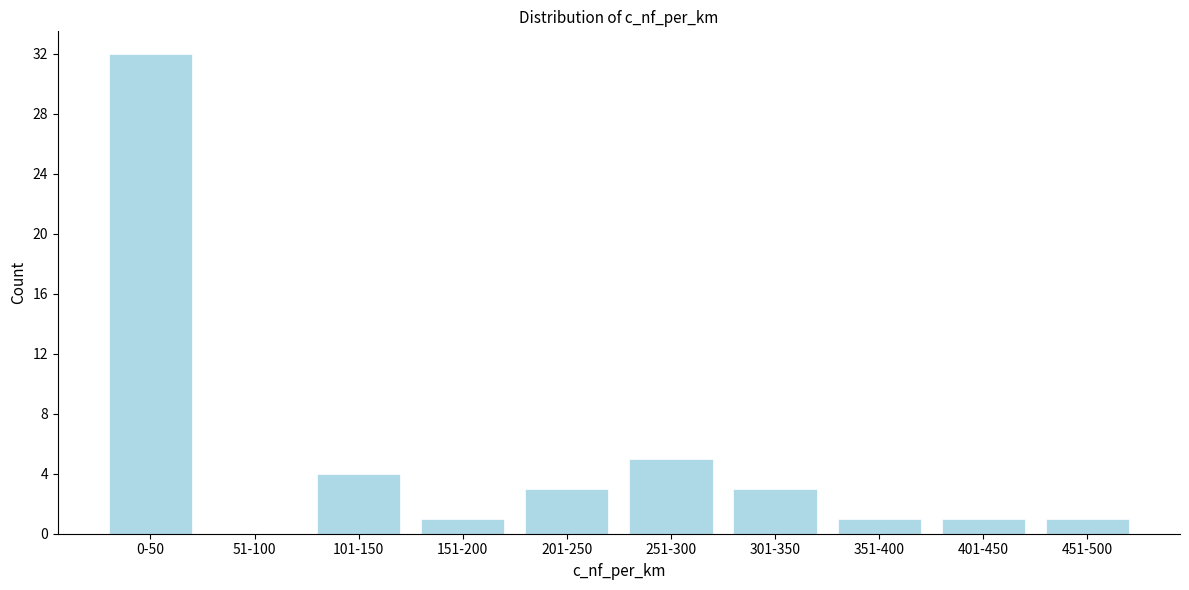

Reading right to left, transcribe all the data shown in this chart.

451-500=1	401-450=1	351-400=1	301-350=3	251-300=5	201-250=3	151-200=1	101-150=4	51-100=0	0-50=32